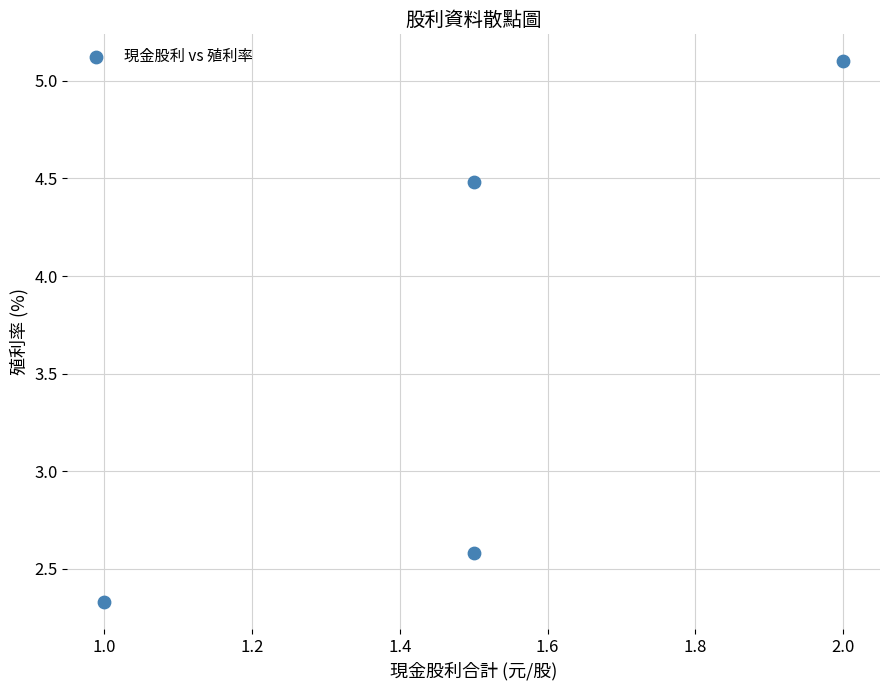

What Y value in the scatter plot is closest to 3?

2.6